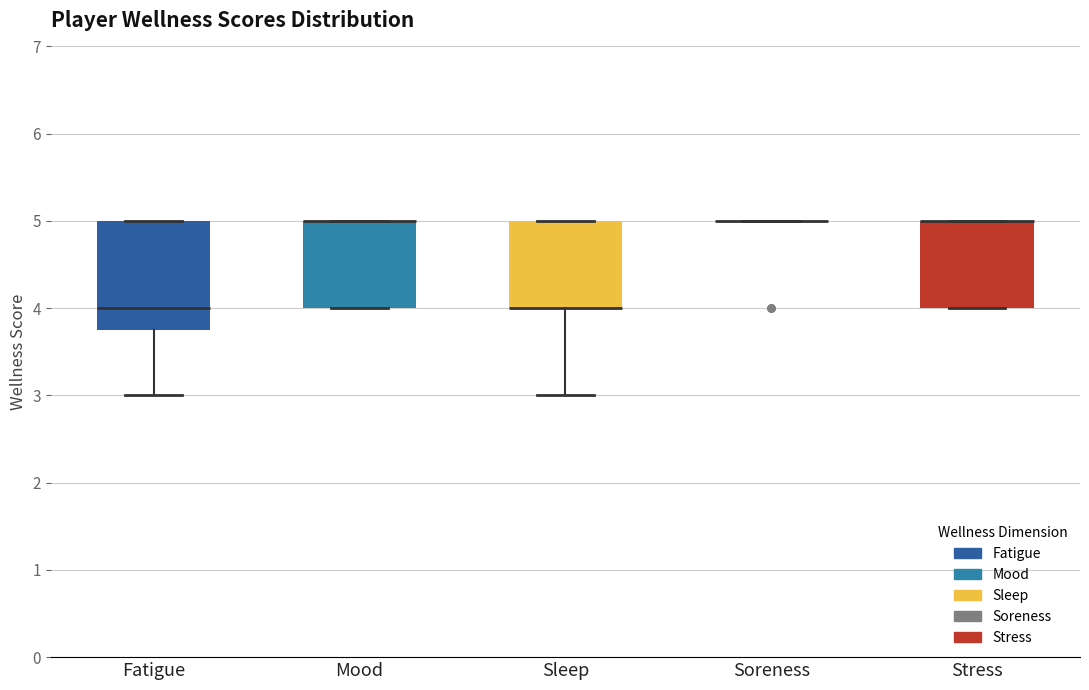

Comparing the boxes themselves (not the whiskers), which one is the tallest?

Fatigue